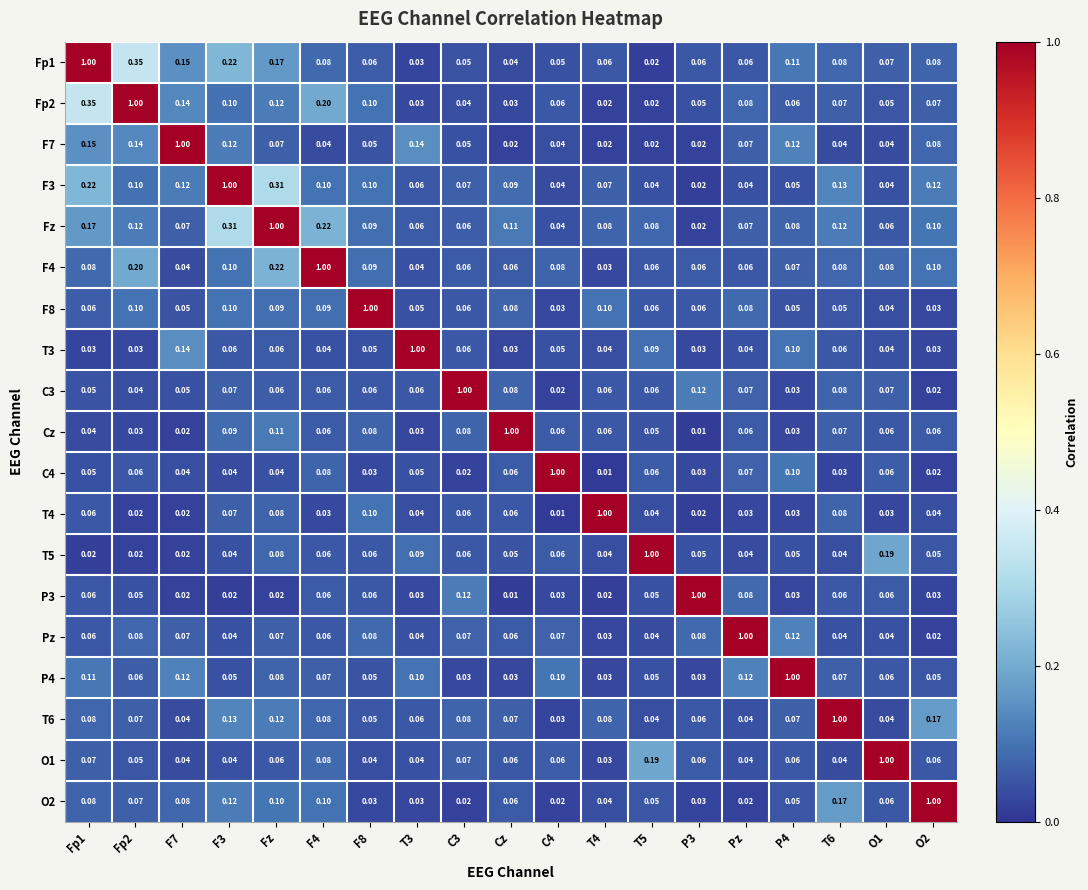

Count the number of categories in the chart.

19